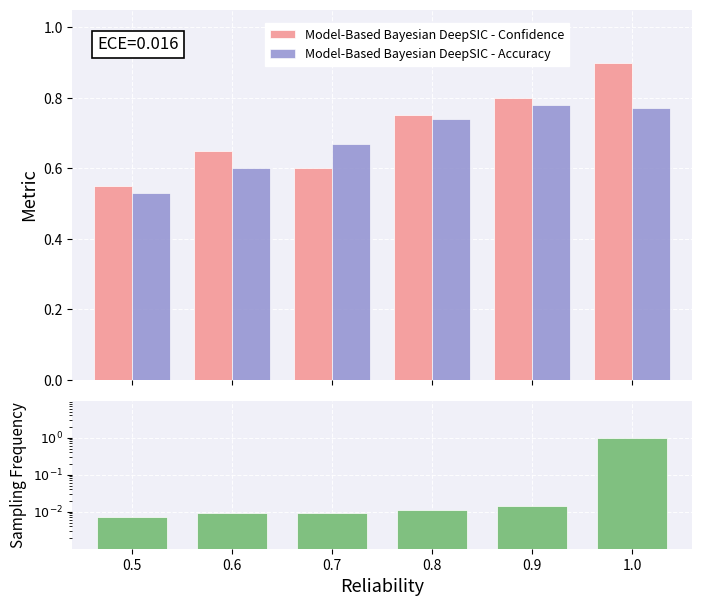

Reading left to right, what are all the values shown in this chart?

Model-Based Bayesian DeepSIC - Confidence: 0.6	0.7	0.6	0.8	0.8	0.9
Model-Based Bayesian DeepSIC - Accuracy: 0.5	0.6	0.7	0.7	0.8	0.8
Sampling Frequency: 0.0	0.0	0.0	0.0	0.0	1.0